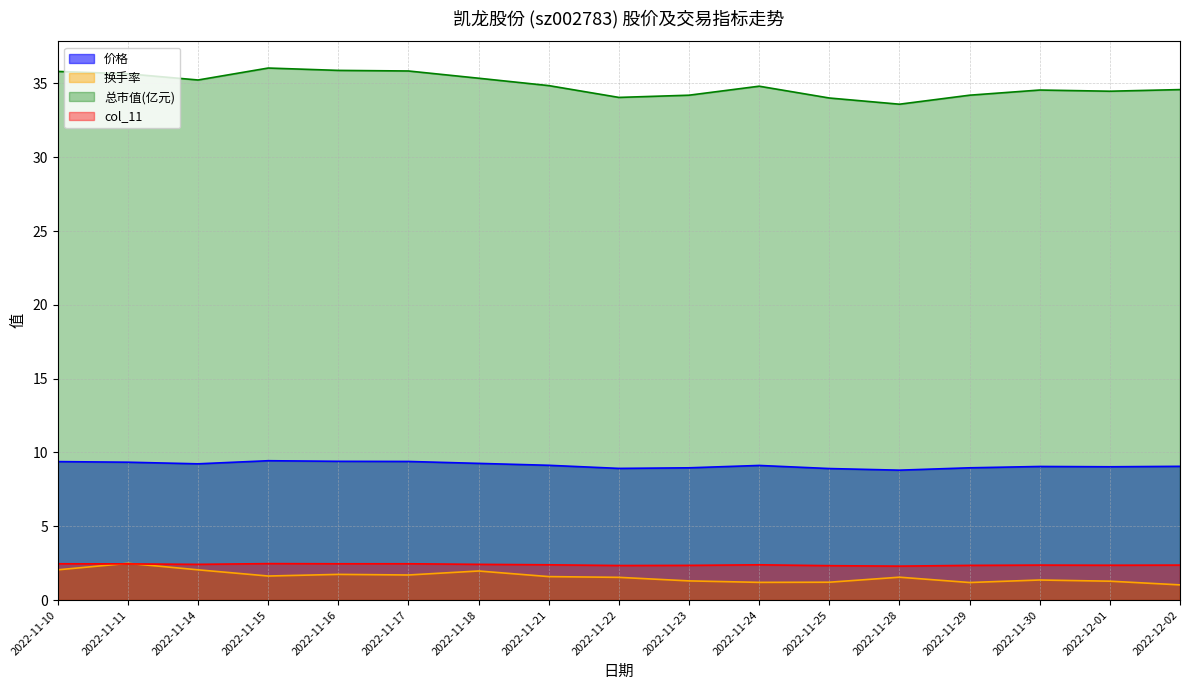

The col_11 series shows 1.6 at 2022-11-11. True or false?

False